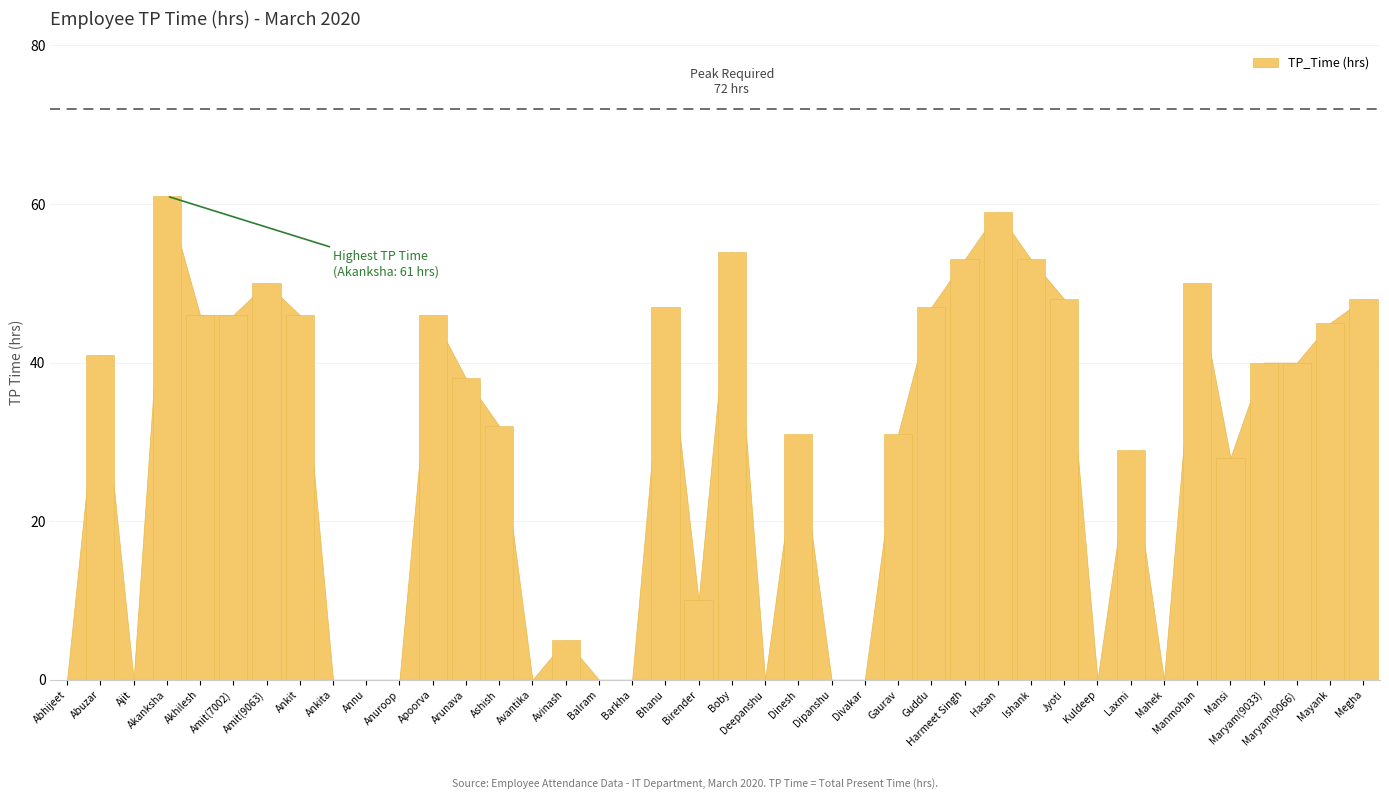

What is the sum of the values at Bhanu and Barkha?

47